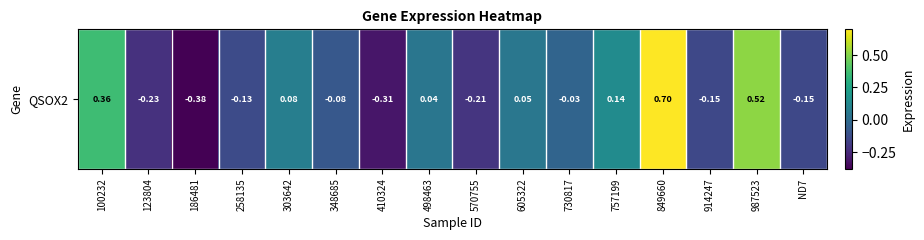

Where does the data first go above 0?

100232